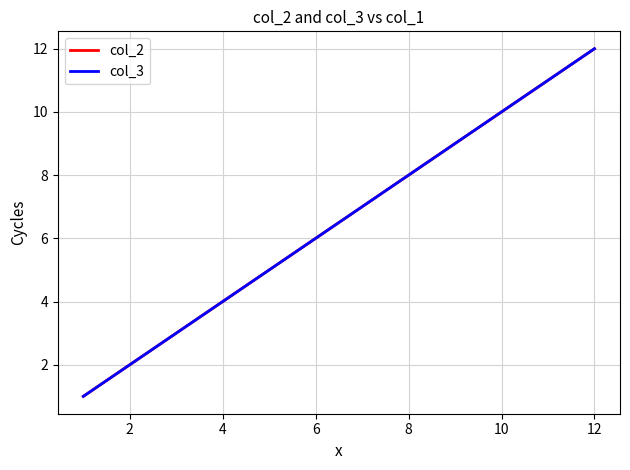

True or false: col_3 and col_2 intersect in this chart.

False